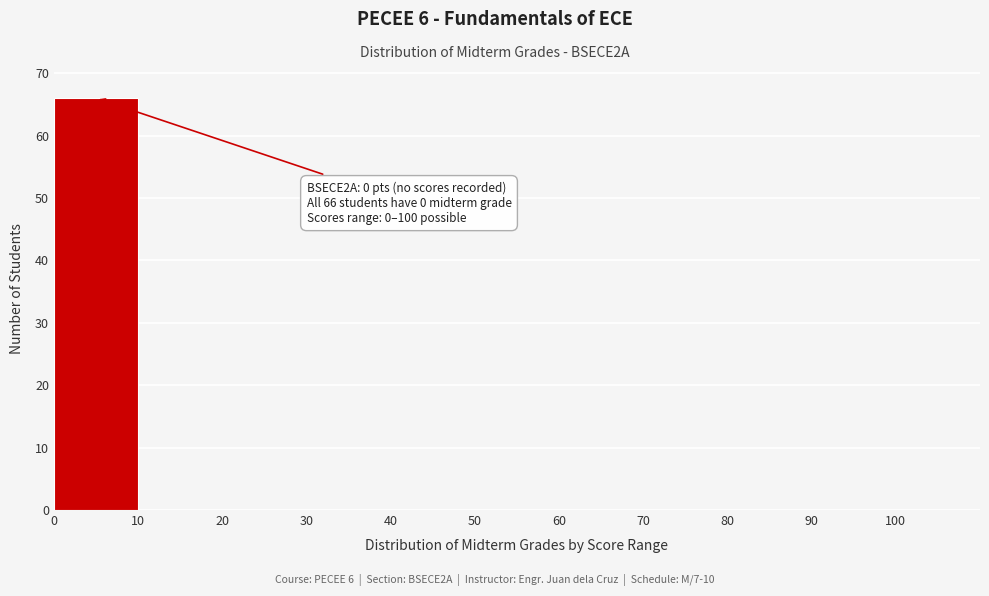

Over which range of the x-axis is the bar tallest?

0 to 10